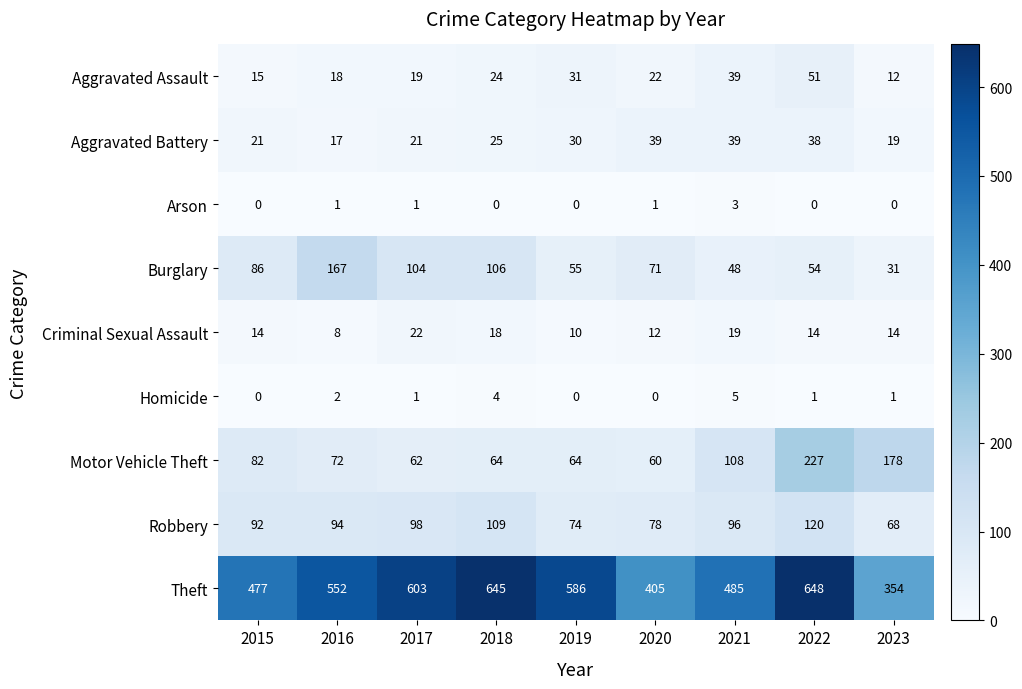

Rank the series by their maximum value, from highest to lowest.

Theft, Motor Vehicle Theft, Burglary, Robbery, Aggravated Assault, Aggravated Battery, Criminal Sexual Assault, Homicide, Arson